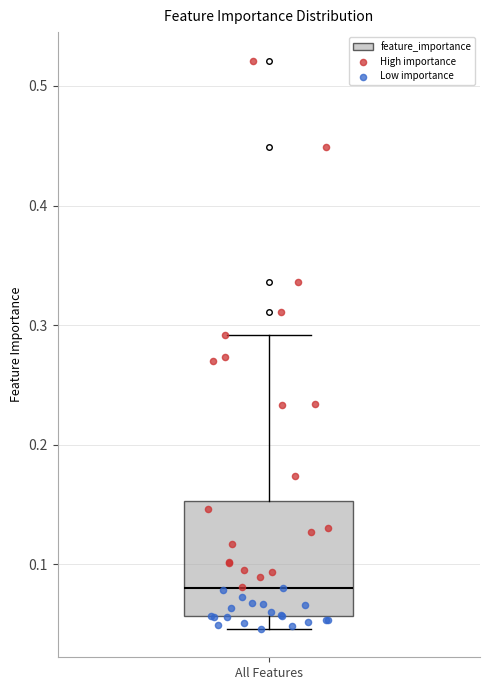

Transcribe this box plot: give where the median line is, the range the box spans, and where the two whiskers end, as read against the y-axis. The values are not printed on the chart, so give them approximately, as read against the axis.

median 0.08, box 0.06 to 0.15, whiskers 0.05 to 0.29